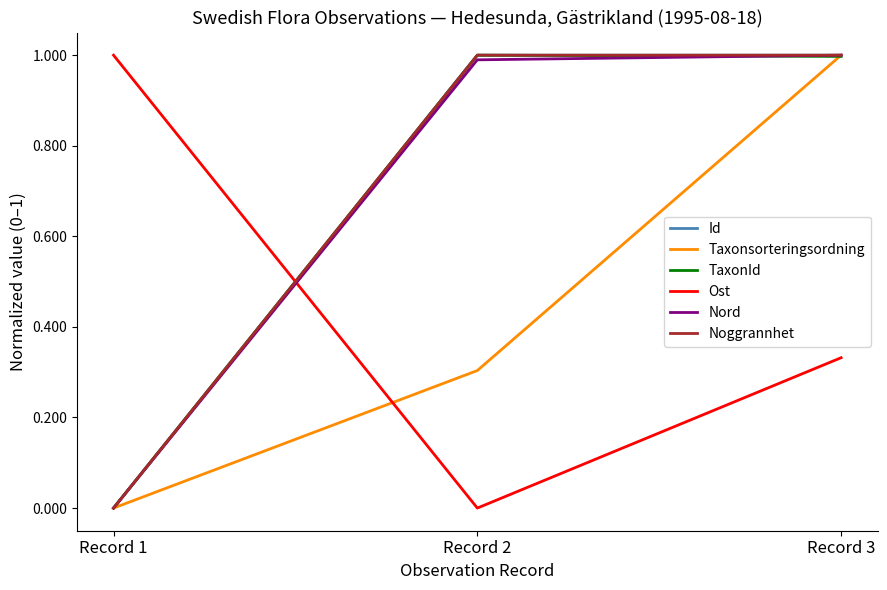

At which category is the sum across all series the highest?

Record 3